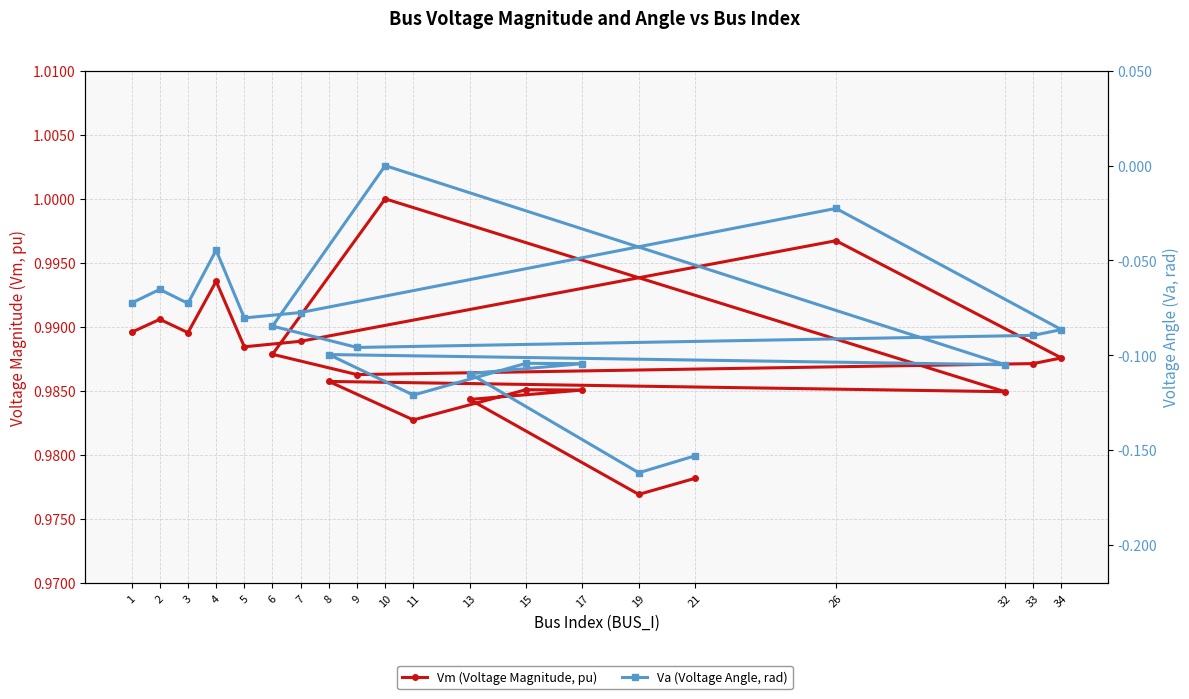

At which category does the chart reach its peak across all series?

10